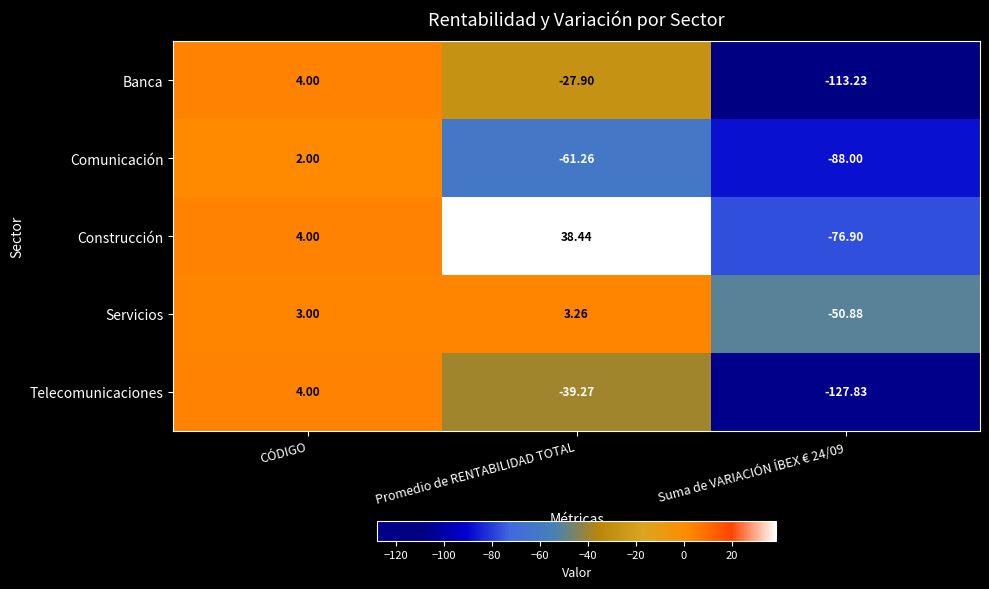

How many data points does each series have?

3